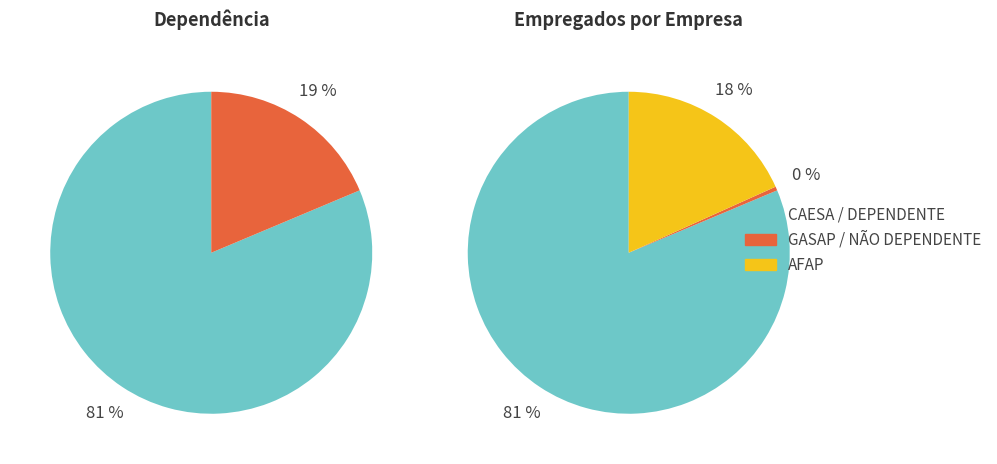

To the nearest percent, what is the difference between the AFAP and GASAP slice percentages?

18%